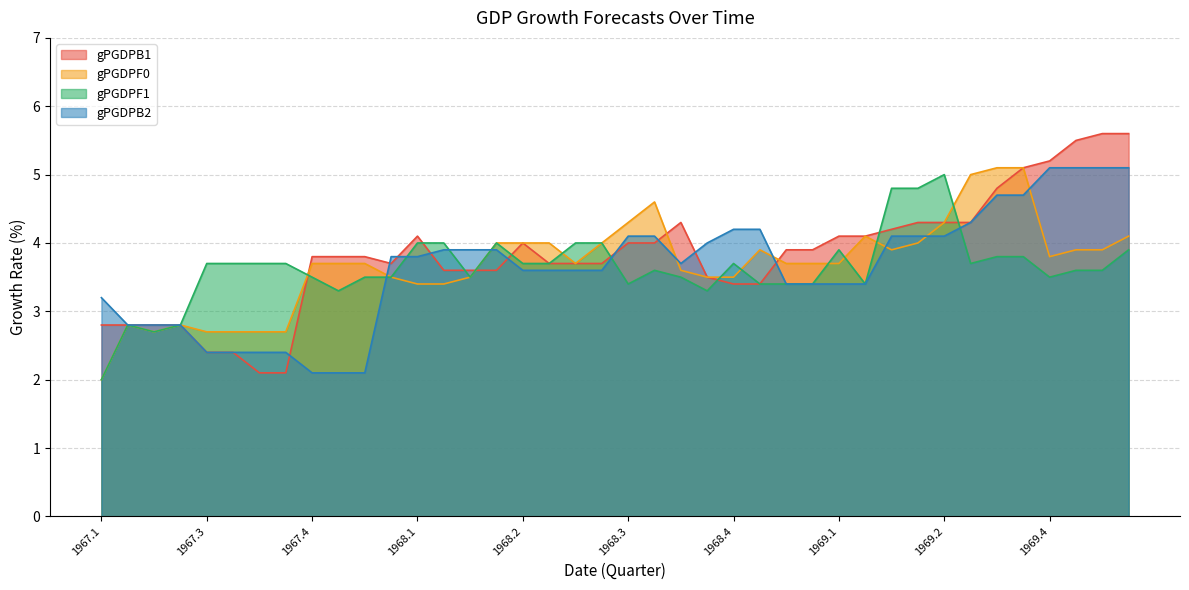

The gPGDPF0 series shows 3.4 at 1968.1. True or false?

True